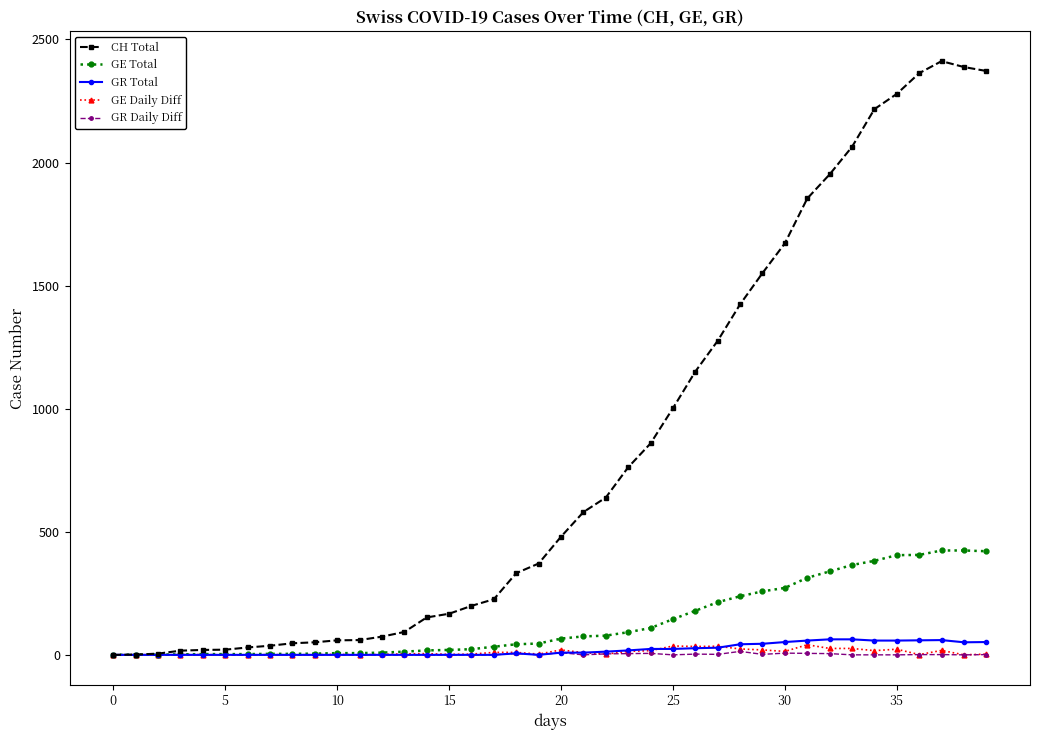

True or false: GR Total has more than 0 interior local peaks.

True